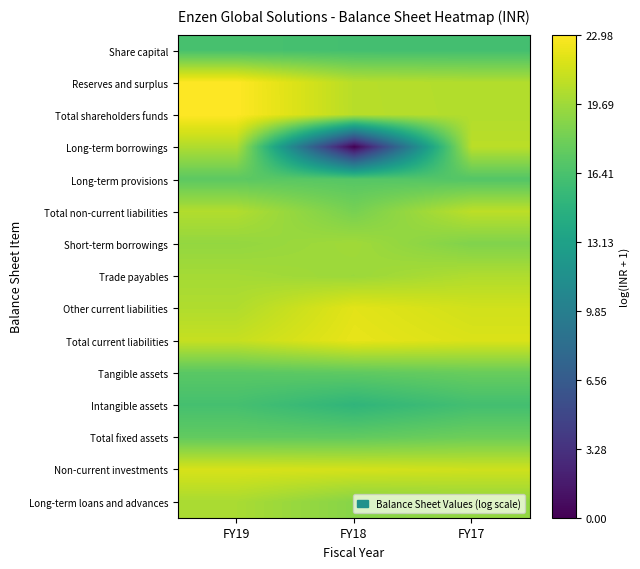

Reading right to left, list all the values displayed in this chart.

Share capital: FY17=16.1	FY18=16.1	FY19=16.3
Reserves and surplus: FY17=20.3	FY18=20.5	FY19=23.0
Total shareholders funds: FY17=20.3	FY18=20.5	FY19=23.0
Long-term borrowings: FY17=20.6	FY18=0.0	FY19=20.3
Long-term provisions: FY17=16.9	FY18=16.9	FY19=17.2
Total non-current liabilities: FY17=20.7	FY18=18.2	FY19=20.3
Short-term borrowings: FY17=18.6	FY18=19.7	FY19=19.3
Trade payables: FY17=20.2	FY18=19.6	FY19=19.9
Other current liabilities: FY17=21.4	FY18=22.0	FY19=20.3
Total current liabilities: FY17=21.7	FY18=22.2	FY19=21.0
Tangible assets: FY17=17.7	FY18=17.3	FY19=17.1
Intangible assets: FY17=16.1	FY18=15.0	FY19=16.2
Total fixed assets: FY17=17.9	FY18=17.4	FY19=17.4
Non-current investments: FY17=21.3	FY18=21.5	FY19=21.6
Long-term loans and advances: FY17=19.2	FY18=18.9	FY19=20.0